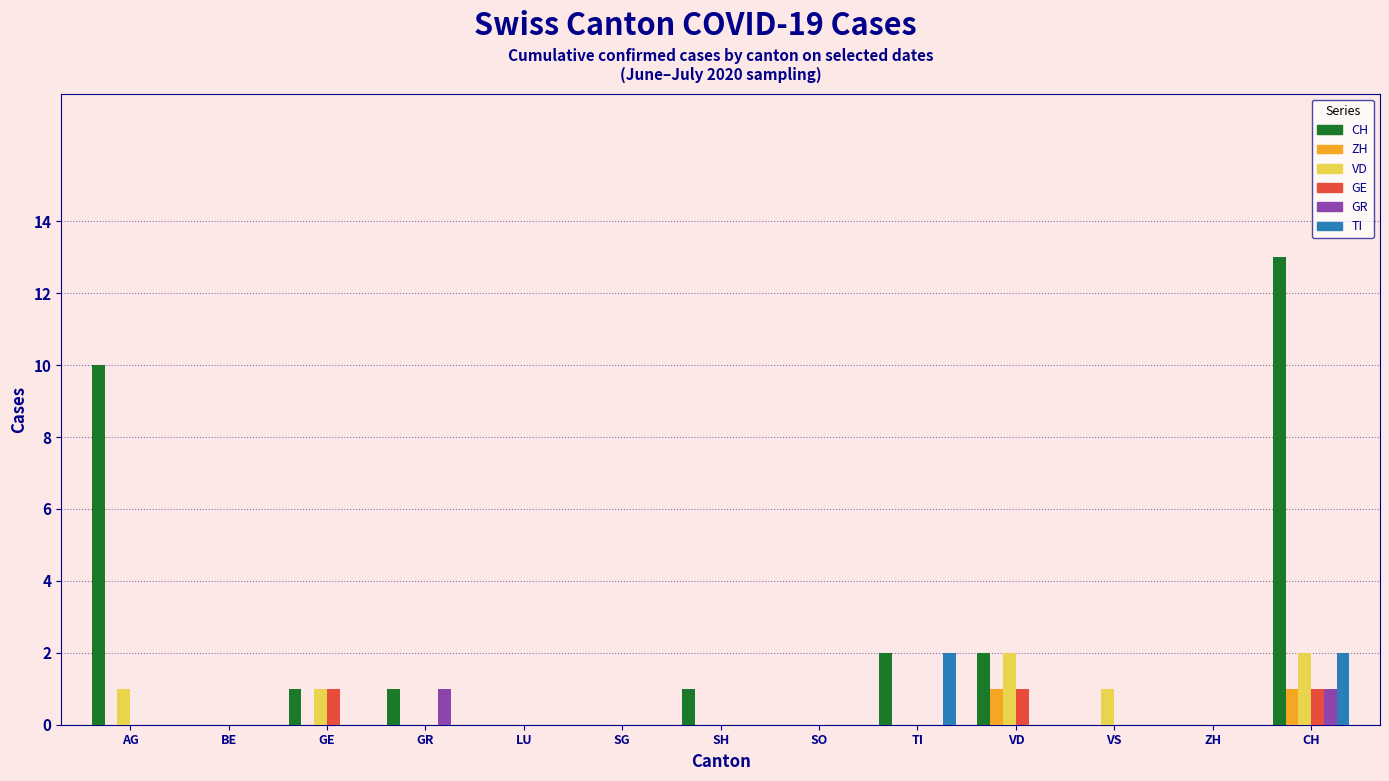

At which category does the chart reach its peak across all series?

CH